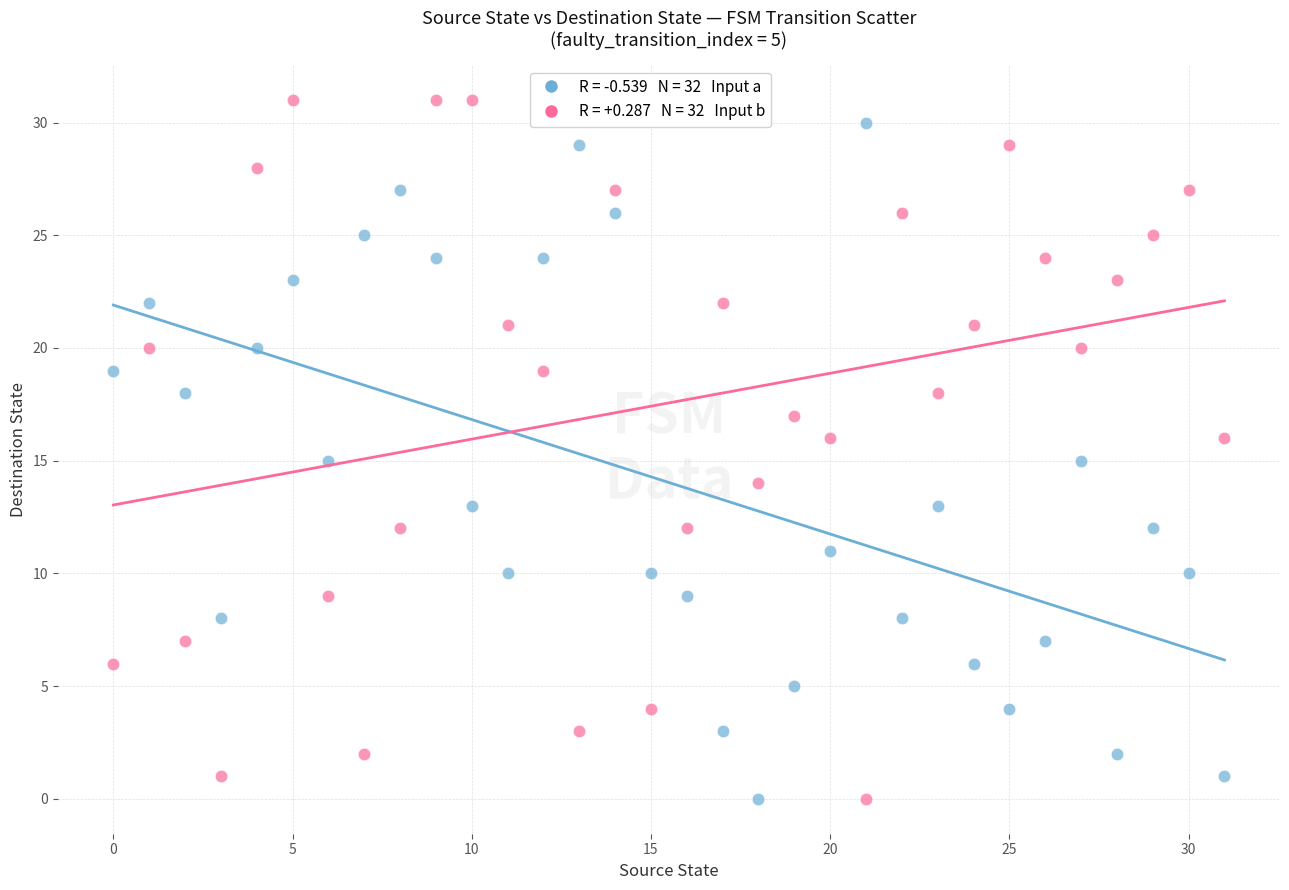

Across all data points, what is the range of Y values (max minus min)?

31